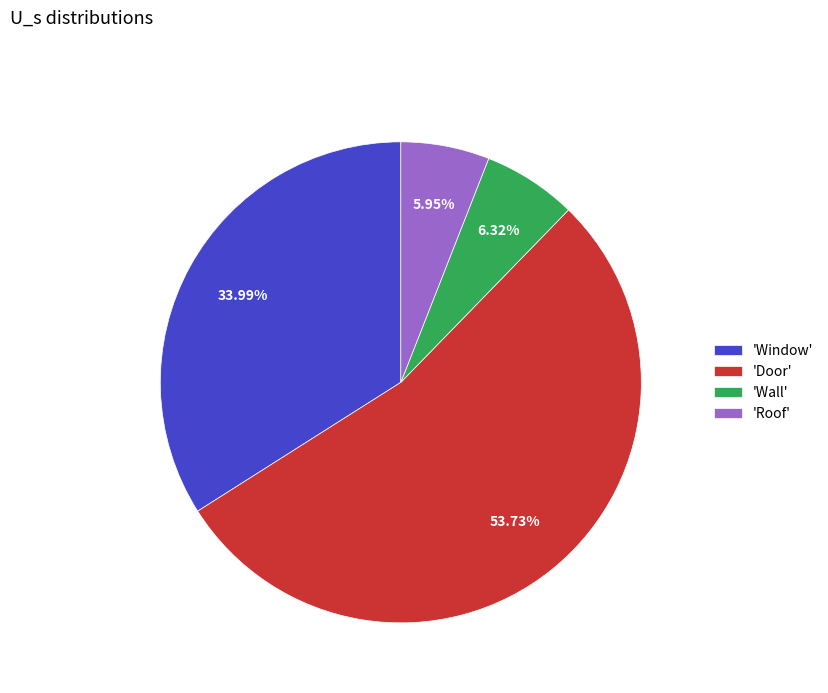

Combined, do 'Door' and 'Wall' account for over 50%?

Yes